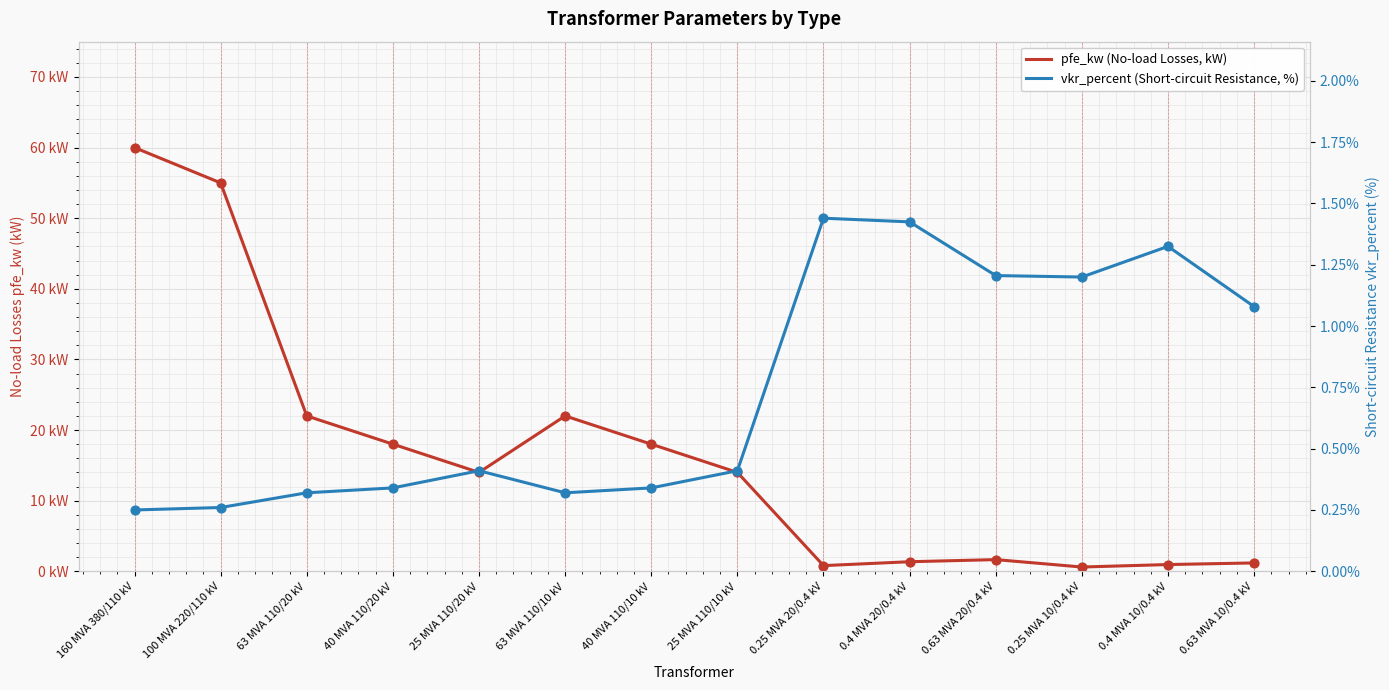

Which series has the largest Y range (max minus min)?

pfe_kw (No-load Losses, kW)